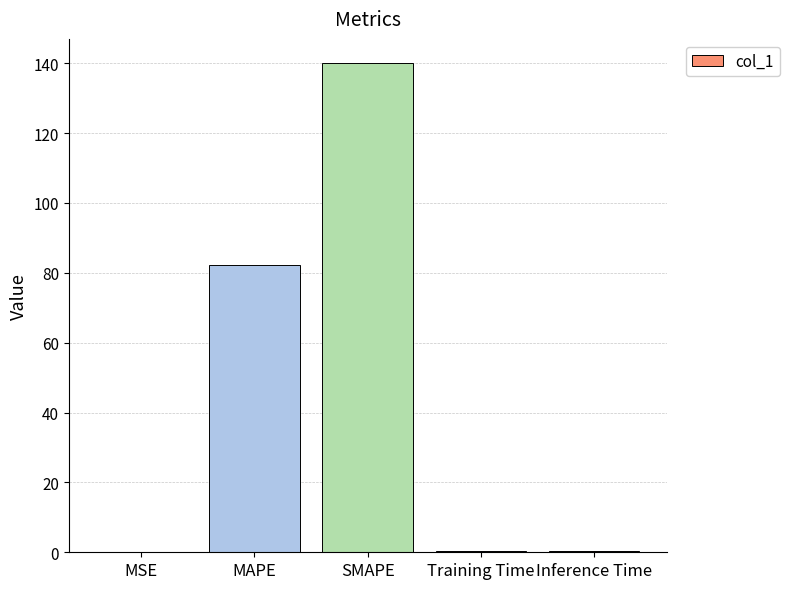

Which label corresponds to the largest value in the chart?

SMAPE